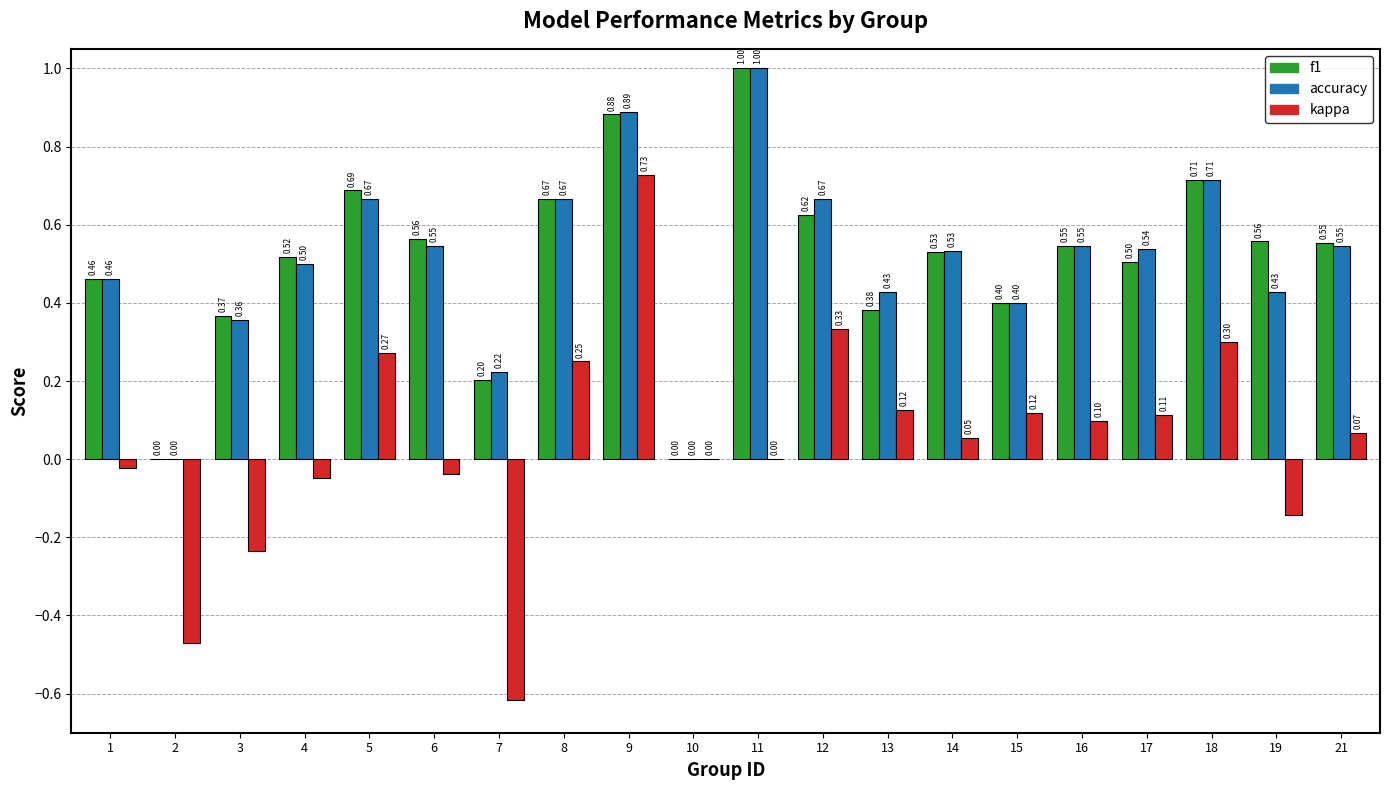

How many data points in accuracy are above 0?

18